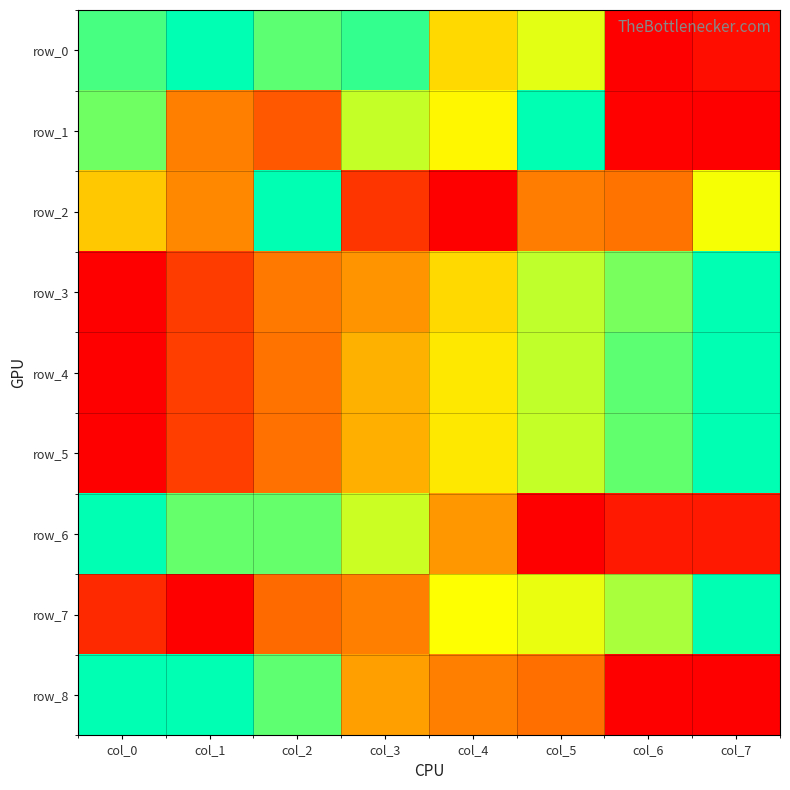

List the series in order of their peak value, highest first.

row_0, row_1, row_2, row_3, row_4, row_5, row_6, row_7, row_8